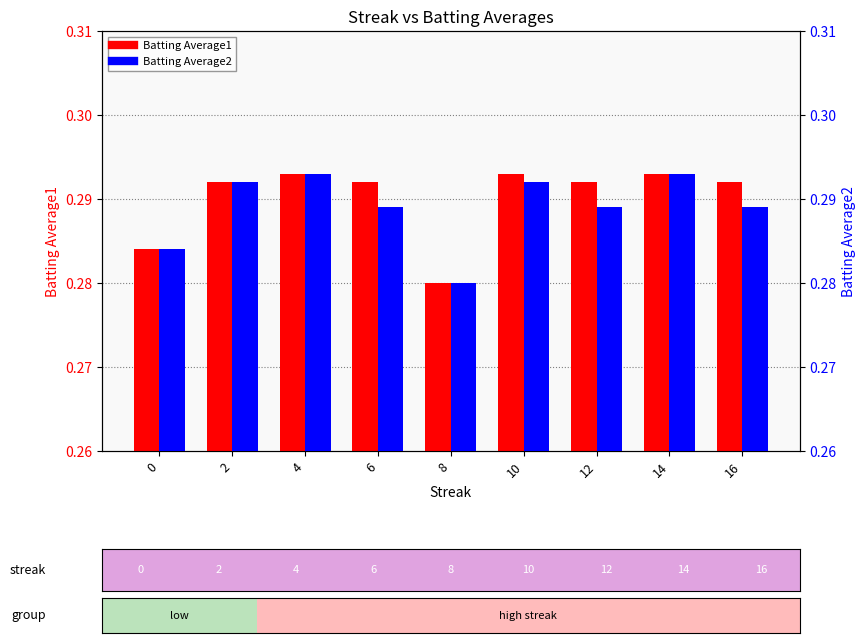

Reading right to left, transcribe all the data shown in this chart.

Batting Average1: 0.3	0.3	0.3	0.3	0.3	0.3	0.3	0.3	0.3
Batting Average2: 0.3	0.3	0.3	0.3	0.3	0.3	0.3	0.3	0.3